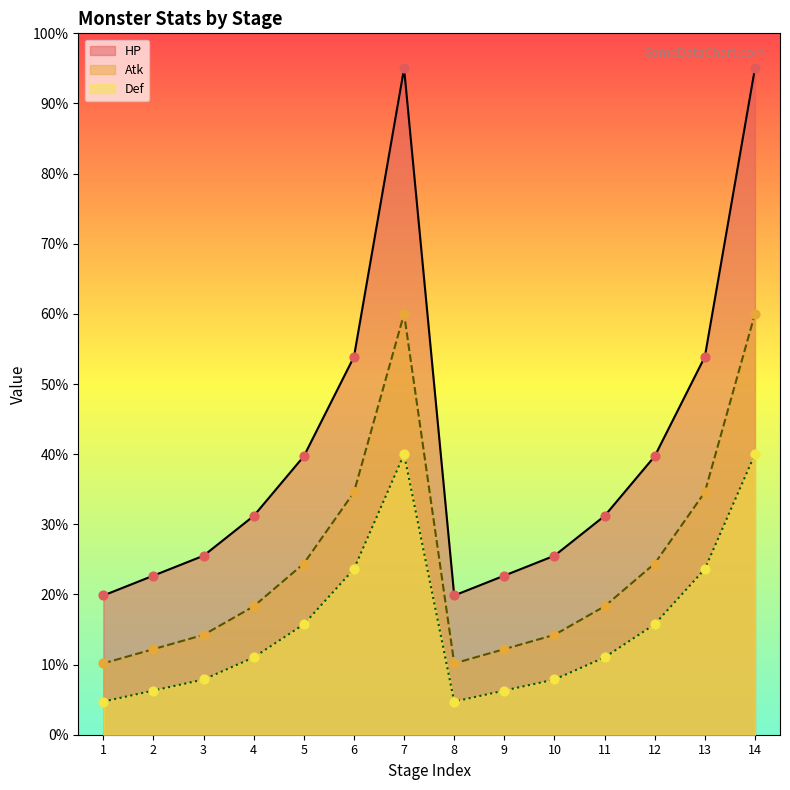

Which series has the widest spread of Y values?

HP